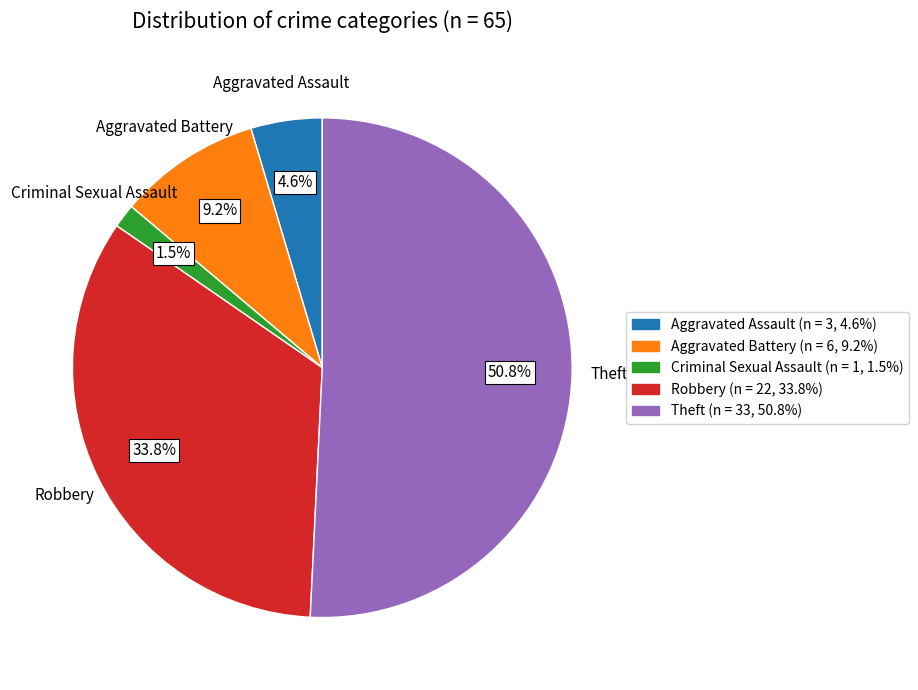

To the nearest percent, what is the combined percentage of Criminal Sexual Assault and Robbery?

35%